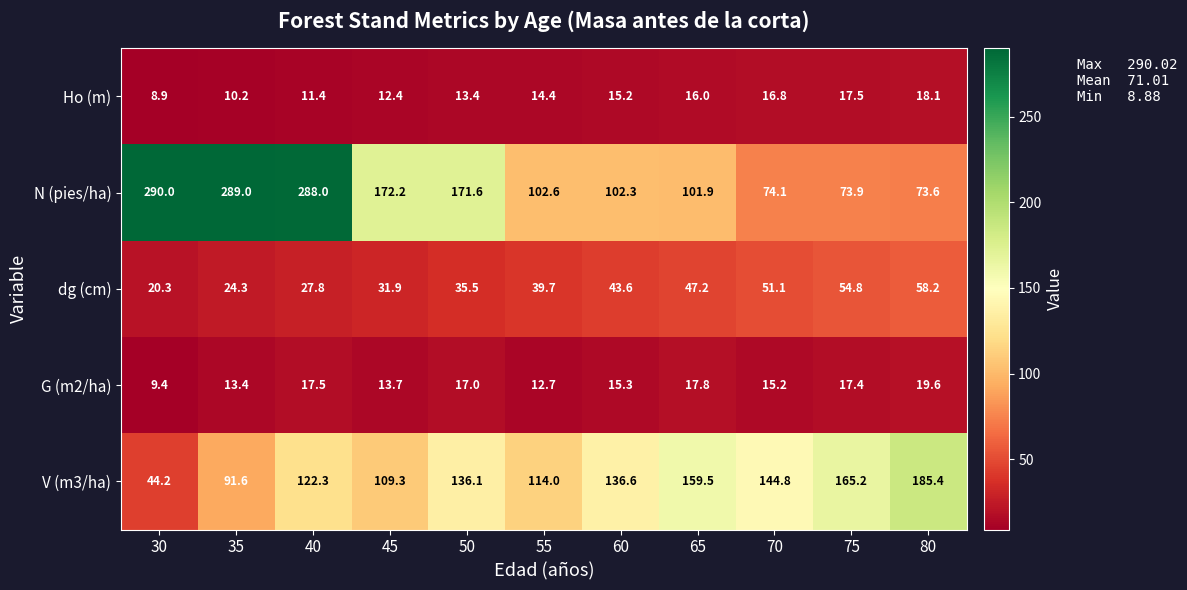

Count the number of categories in the chart.

11